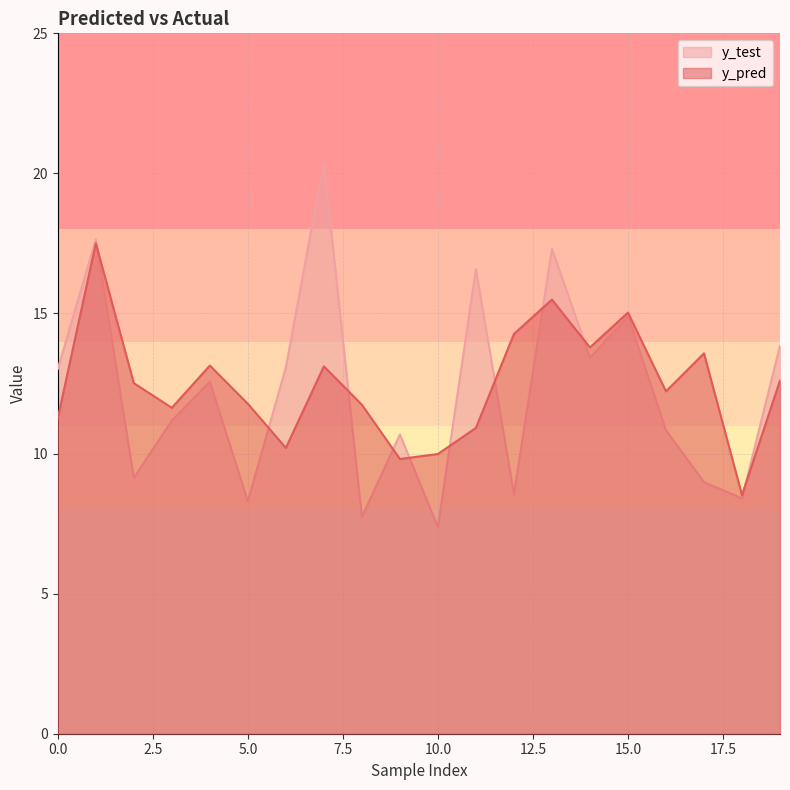

Which category has the highest value across all series?

7